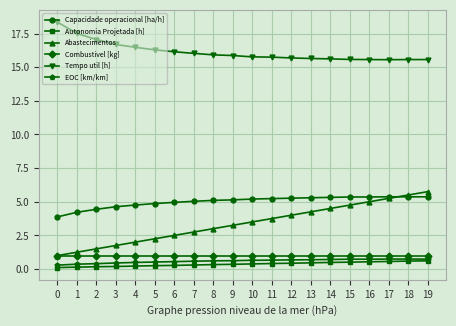

How many EOC [km/km] values are between 0 and 1?

20